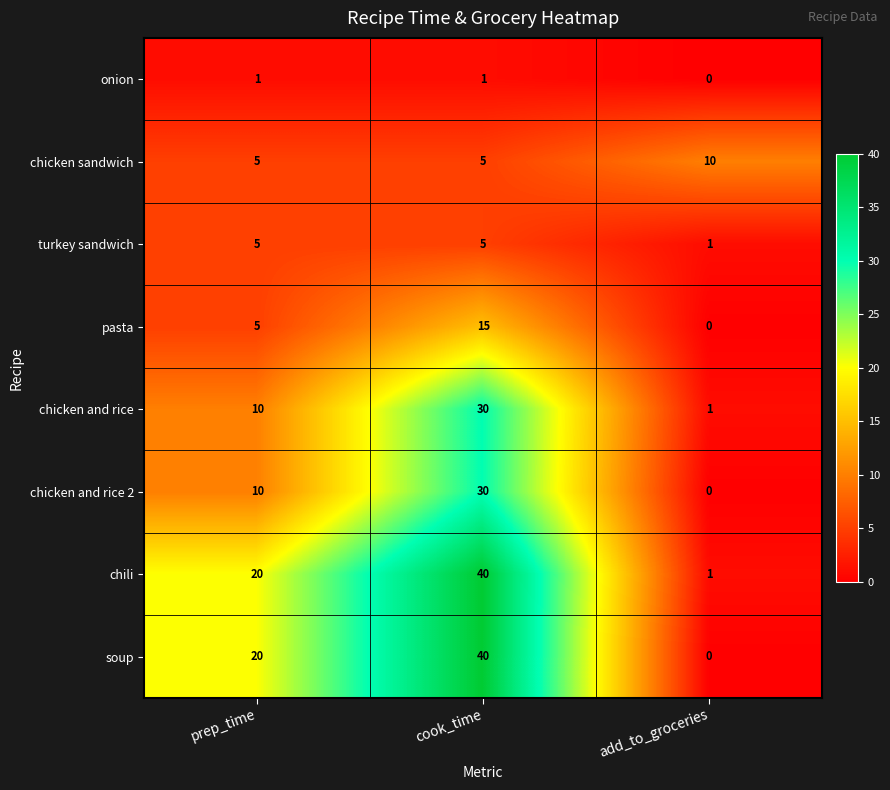

How many categories are shown in the chart?

3